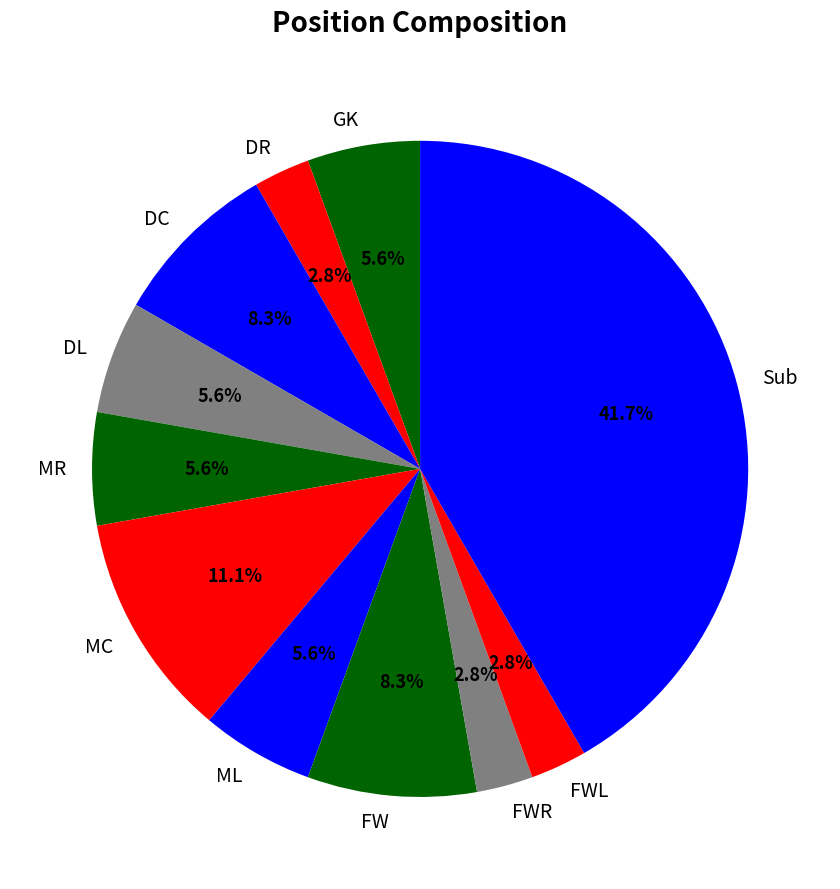

How much of the chart is everything except ML?

94.4%